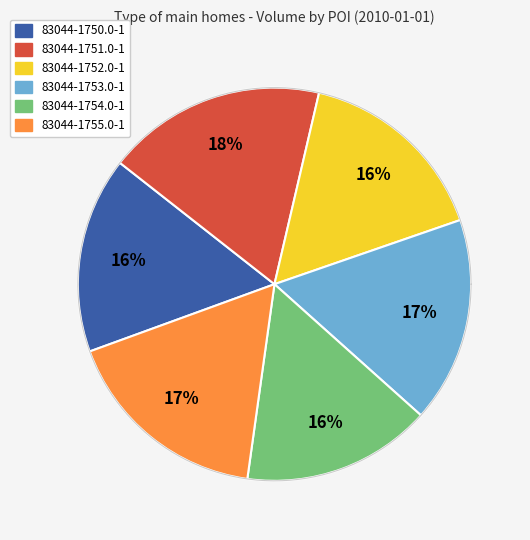

What is the largest slice in the pie chart?

83044-1751.0-1